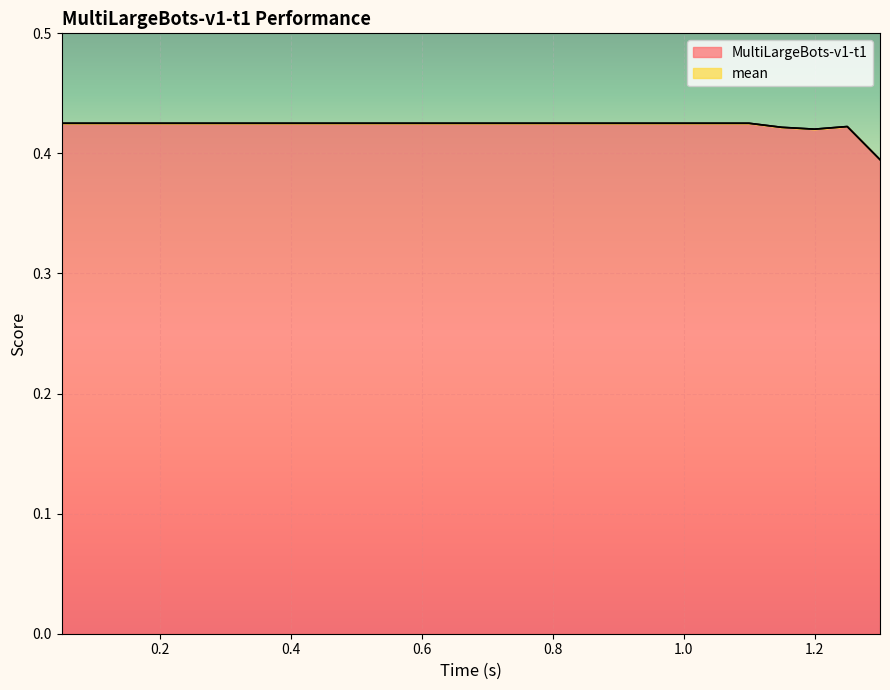

After their last crossing, which series has the higher values: MultiLargeBots-v1-t1 or mean?

MultiLargeBots-v1-t1